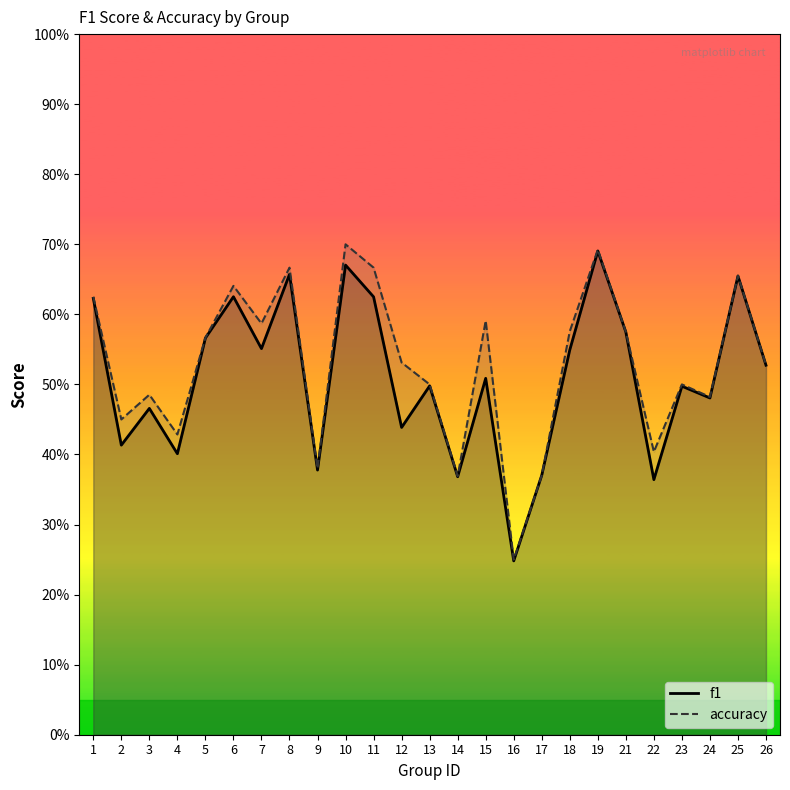

Rank the series at 24 from lowest to highest value.

f1, accuracy